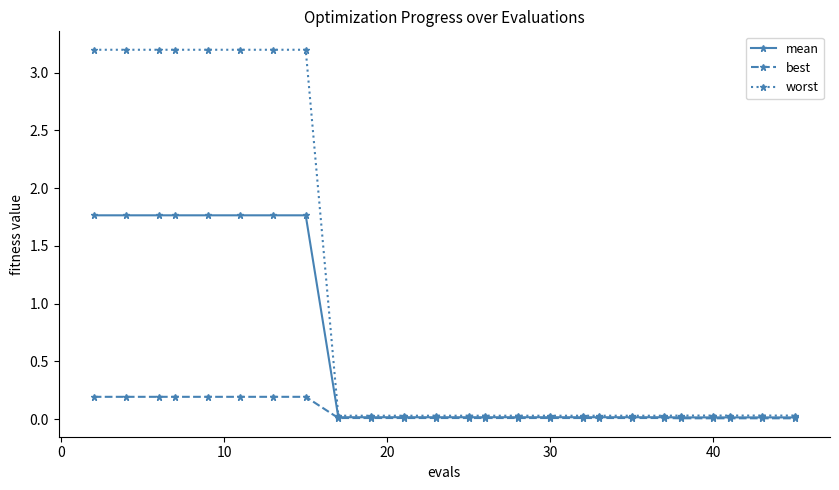

What is the greatest value displayed?

3.2